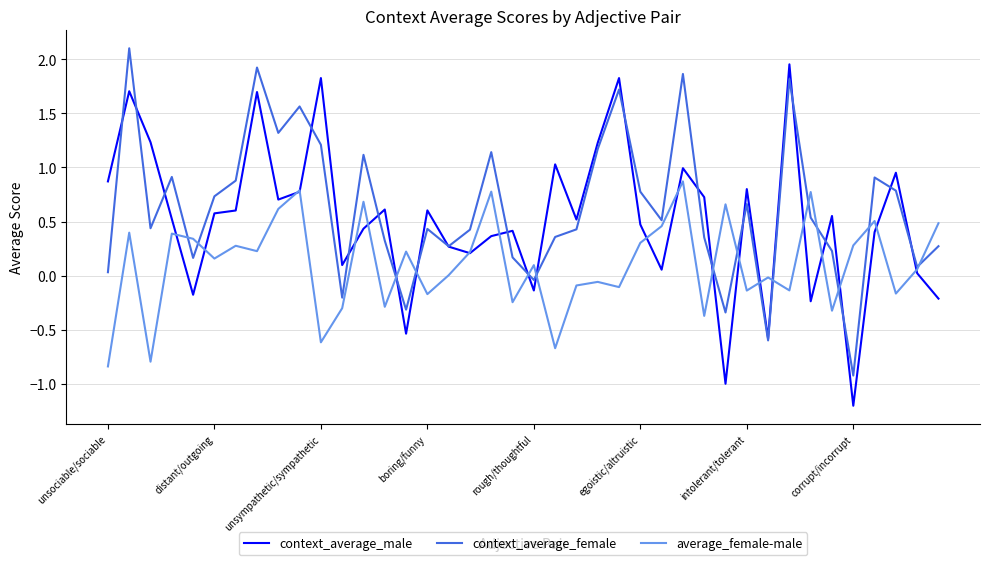

Rank the series by their maximum value, from highest to lowest.

context_average_female, context_average_male, average_female-male